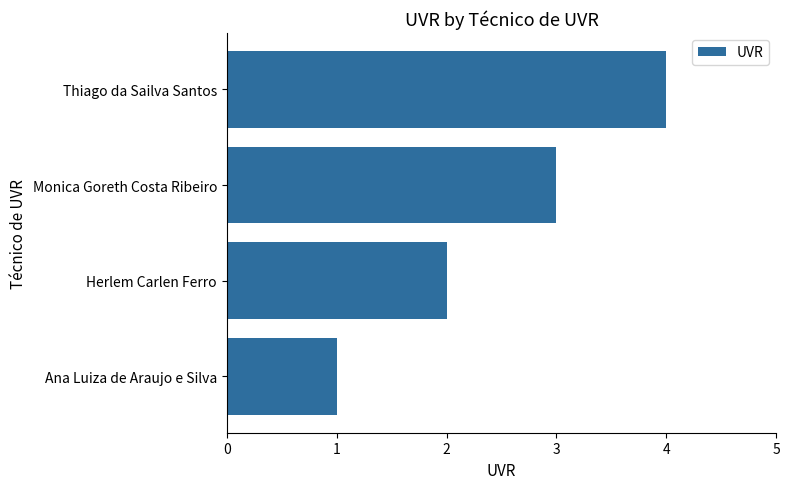

Which has a higher value, Monica Goreth Costa Ribeiro or Thiago da Sailva Santos?

Thiago da Sailva Santos